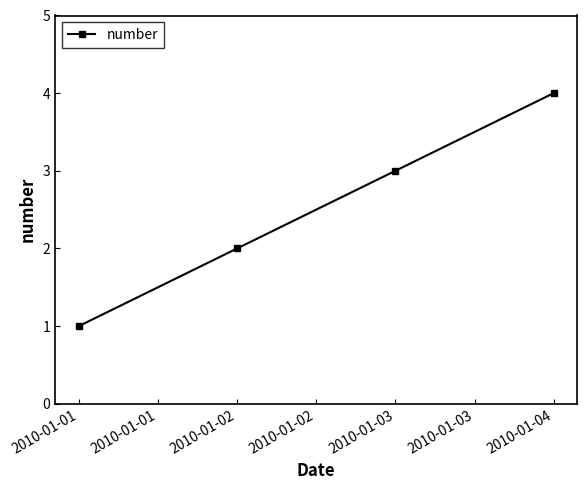

True or false: the data has more than 0 interior local peaks.

False